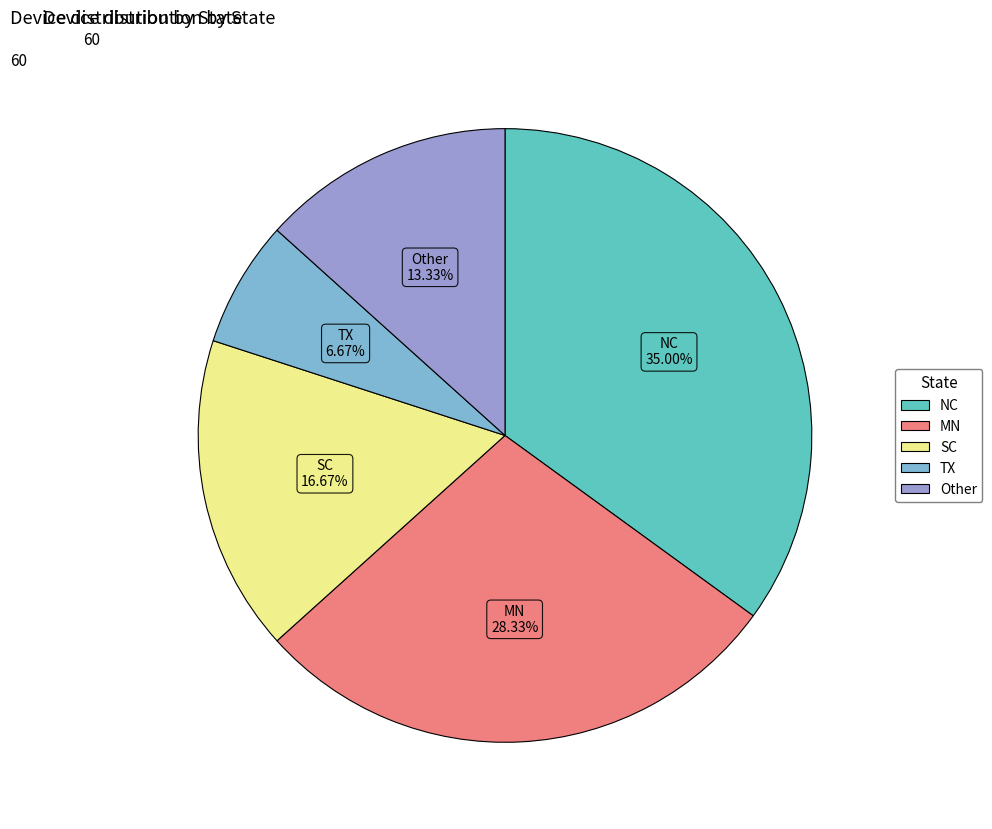

Does any single category account for the majority?

No